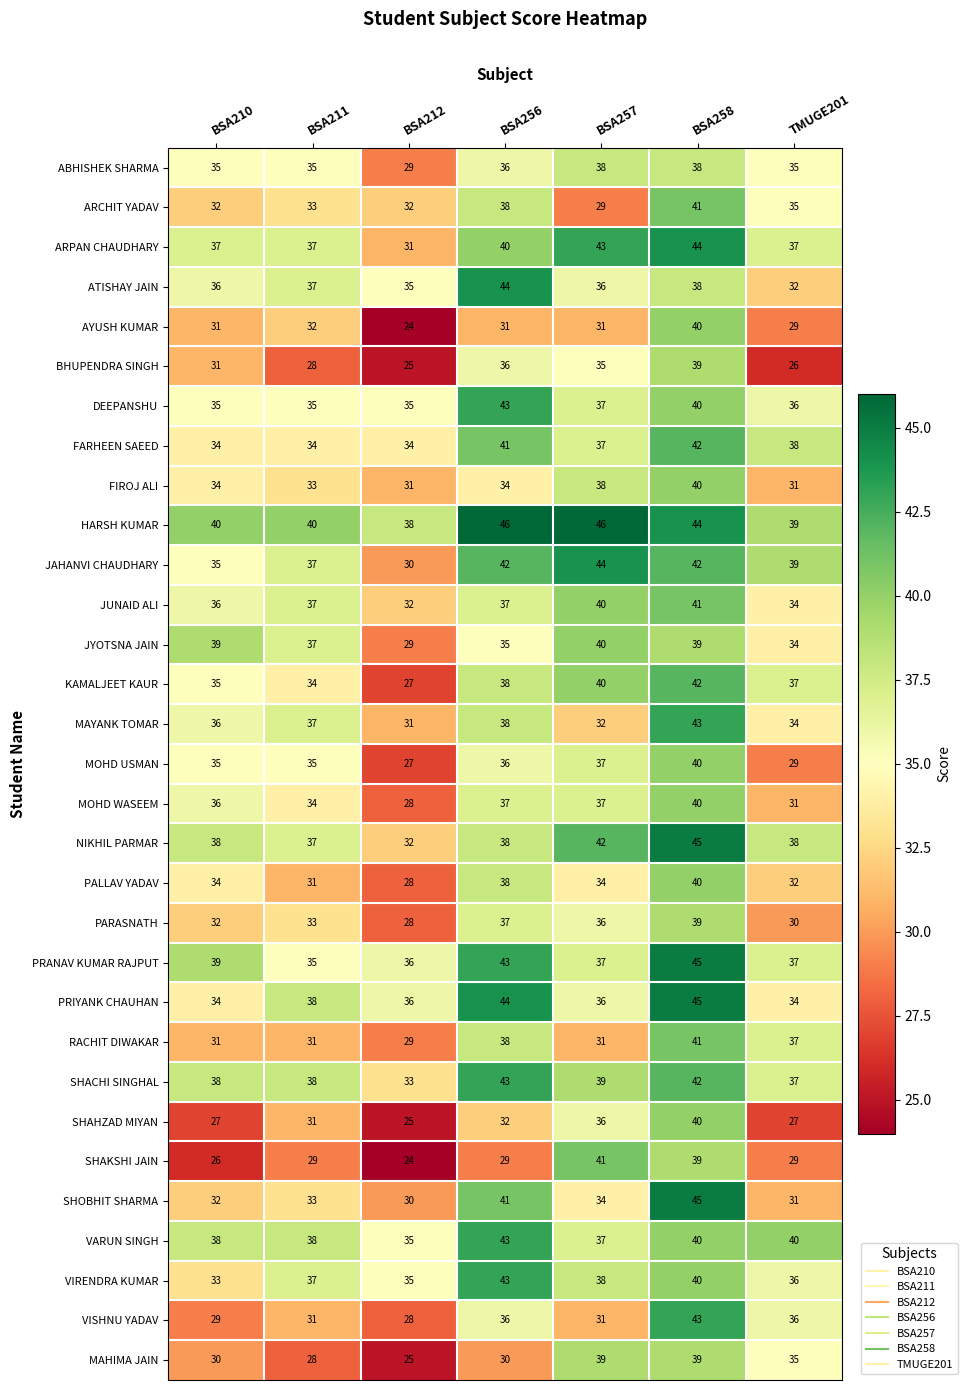

Which series changed the most between BSA211 and BSA257?

SHAKSHI JAIN